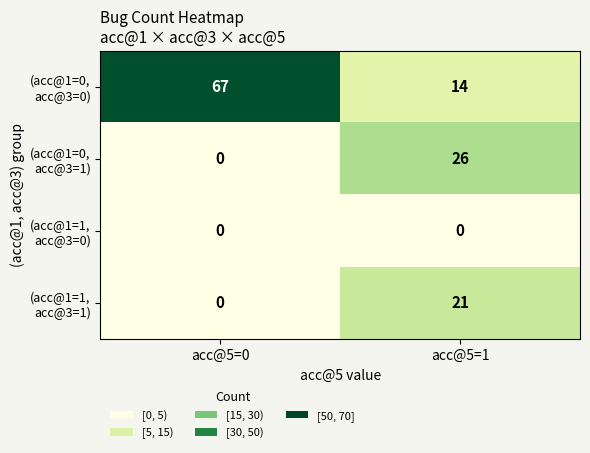

What is the total value across all series at acc@5=0?

67